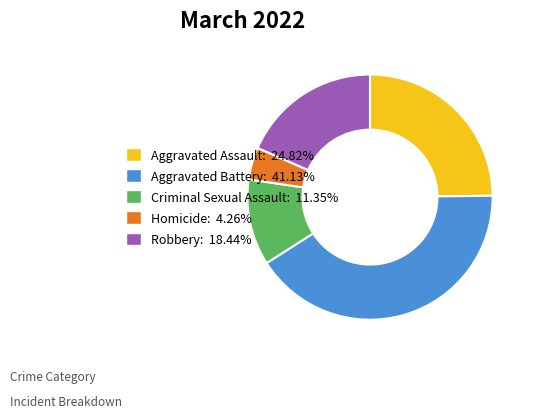

True or false: Criminal Sexual Assault accounts for 11% of the total.

True